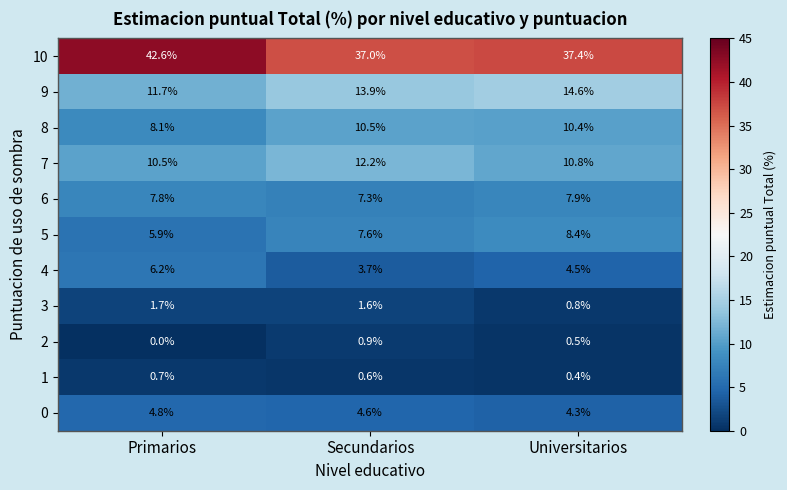

Rank the series by their maximum value, from highest to lowest.

10, 9, 7, 8, 5, 6, 4, 0, 3, 2, 1